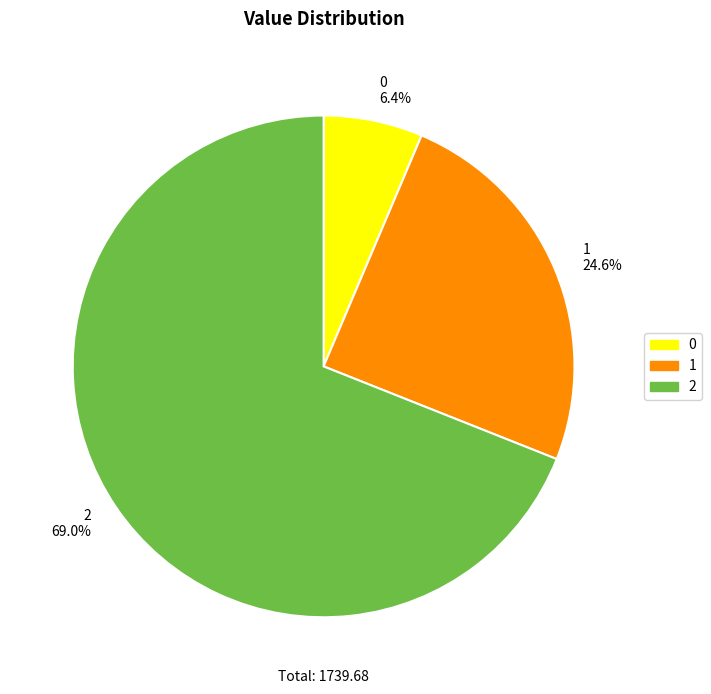

Does any single category account for the majority?

Yes